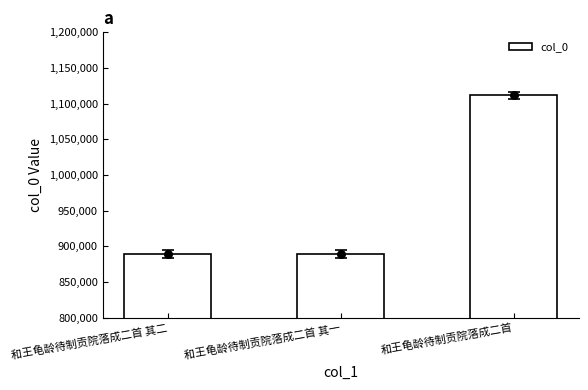

What is the change in value from 和王龟龄待制贡院落成二首 其一 to 和王龟龄待制贡院落成二首?

+222595